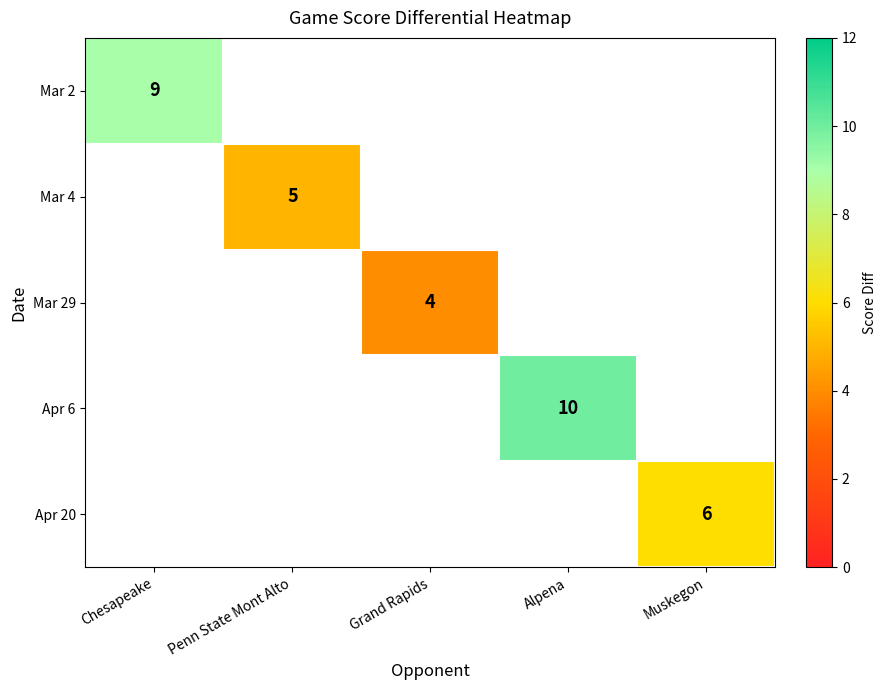

Is it true that Apr 20 equals 6 at Muskegon?

True